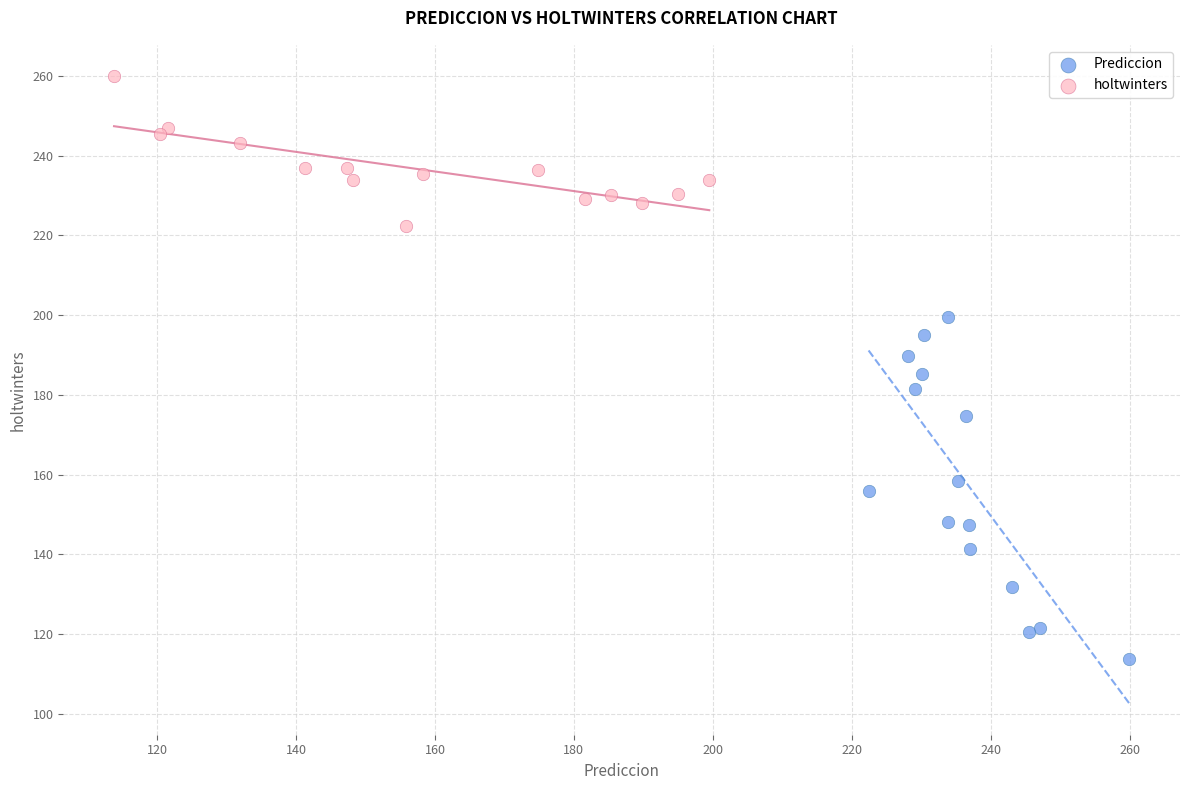

Which series reaches the minimum Y coordinate?

Prediccion